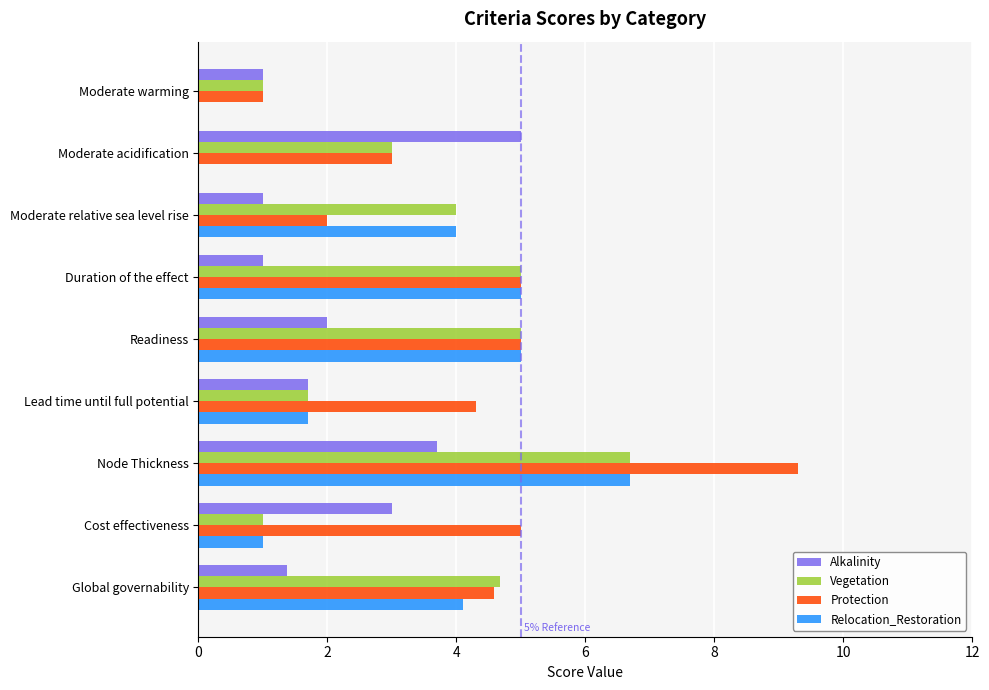

True or false: Protection has a value of 2.4 at Cost effectiveness.

False